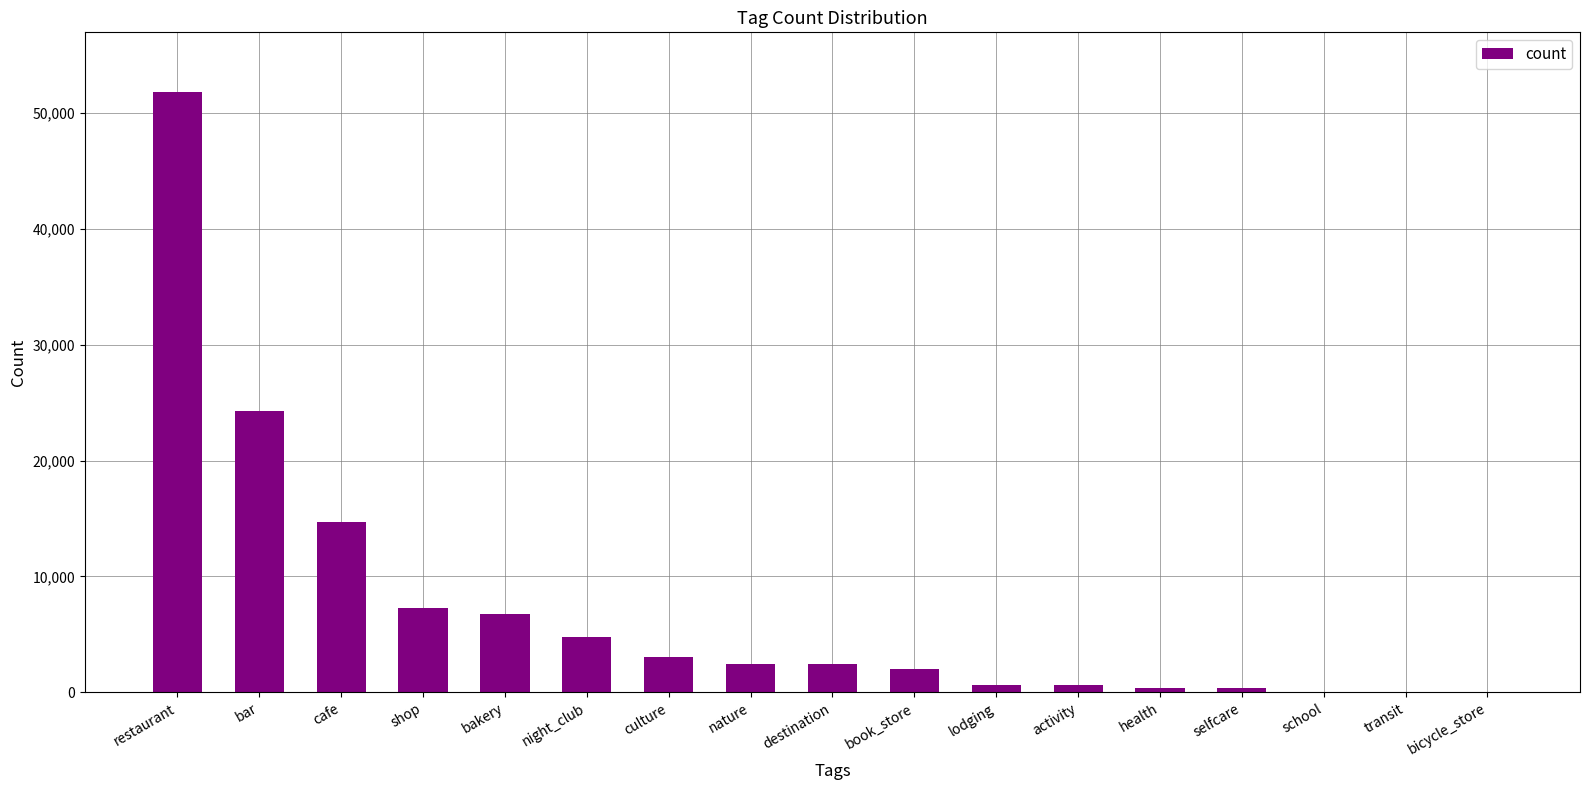

The chart shows a value of 6769 at bakery. True or false?

True